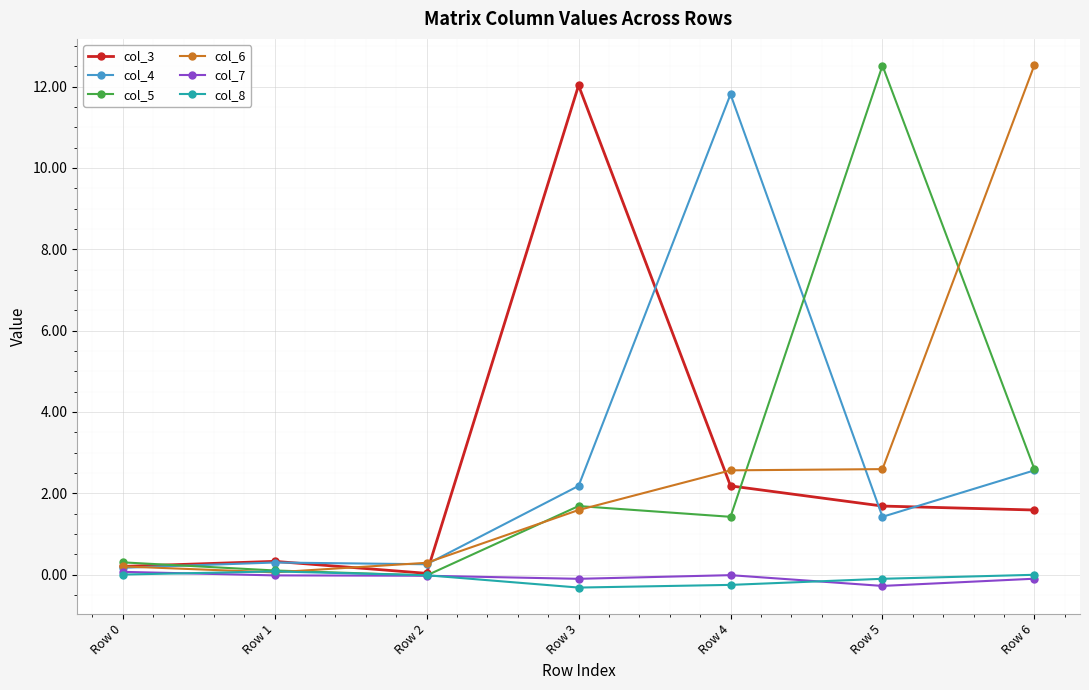

In col_3, how many points are lower than both neighbors (excluding endpoints)?

1